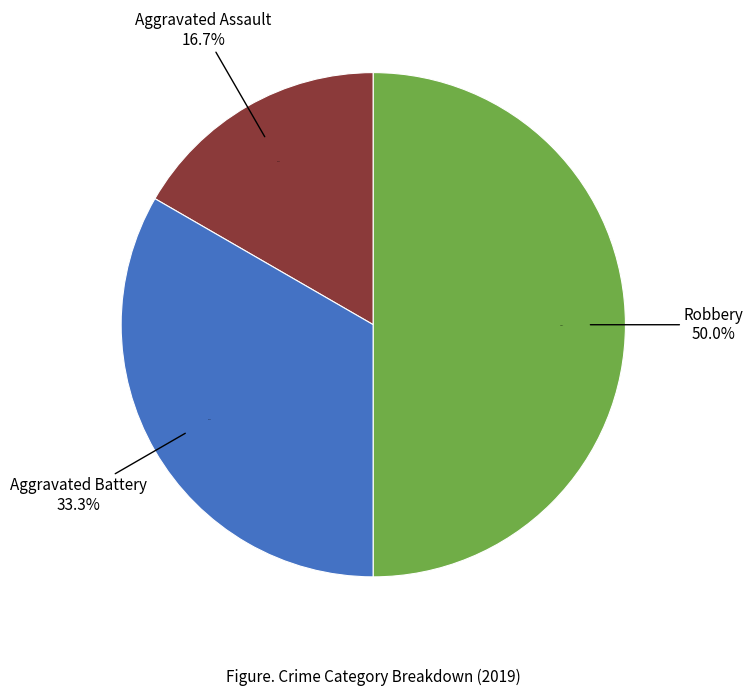

Which has a higher value, Aggravated Assault or Aggravated Battery?

Aggravated Battery